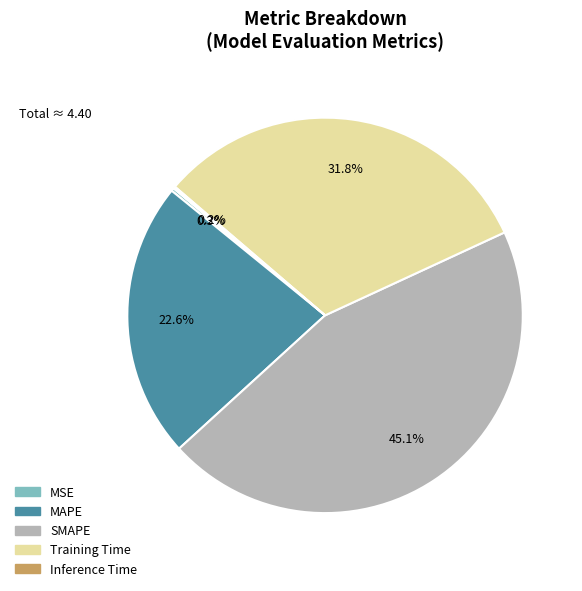

Which has a higher value, SMAPE or Training Time?

SMAPE